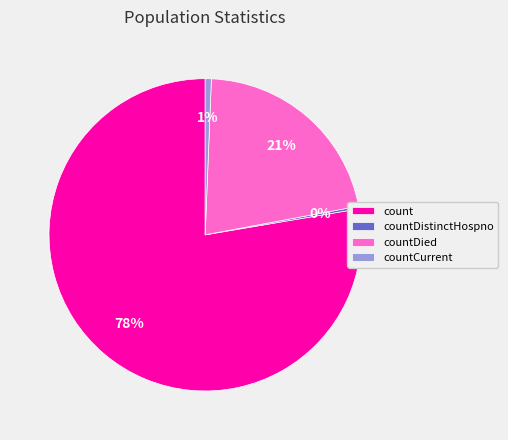

Is there any slice that represents more than half of the pie?

Yes